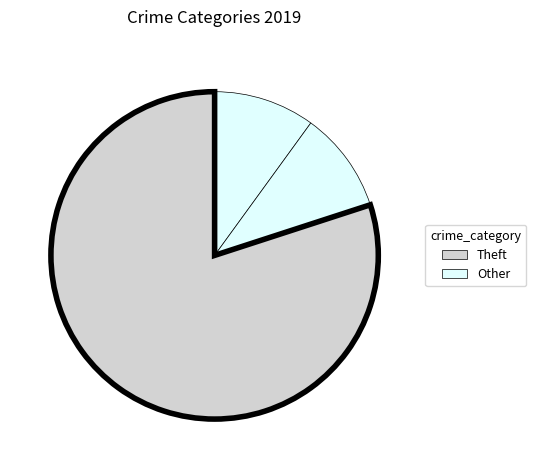

Count the number of slices in the pie.

3